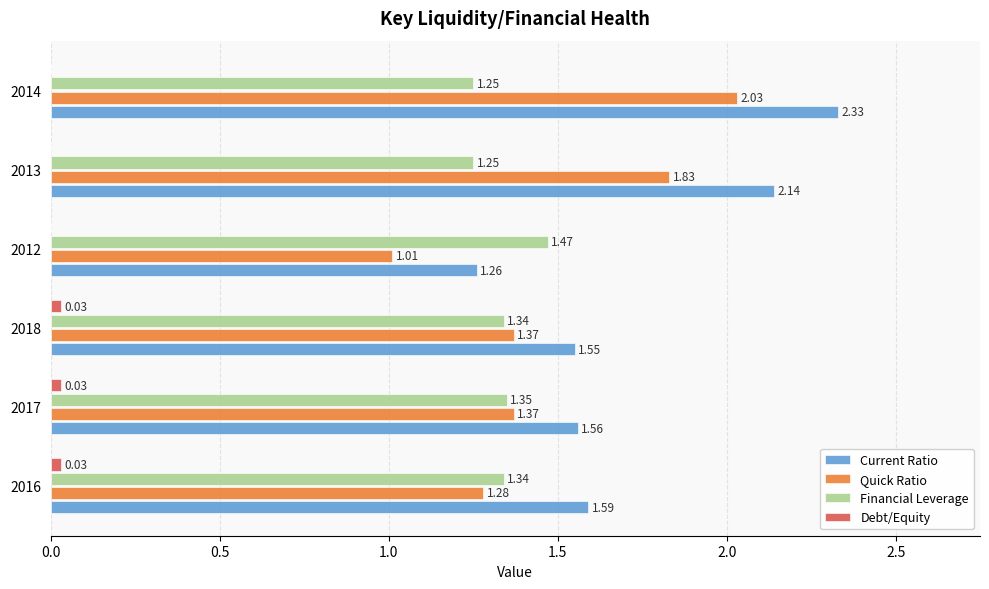

What is the sum of all Financial Leverage values?

8.0